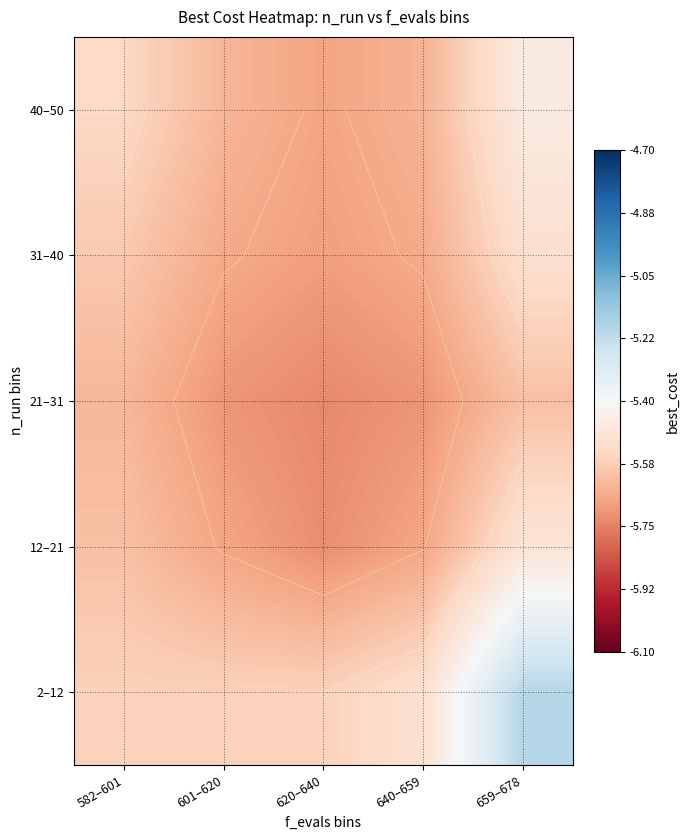

Rank the categories by 40–50 value from highest to lowest.

659–678, 582–601, 601–620, 640–659, 620–640